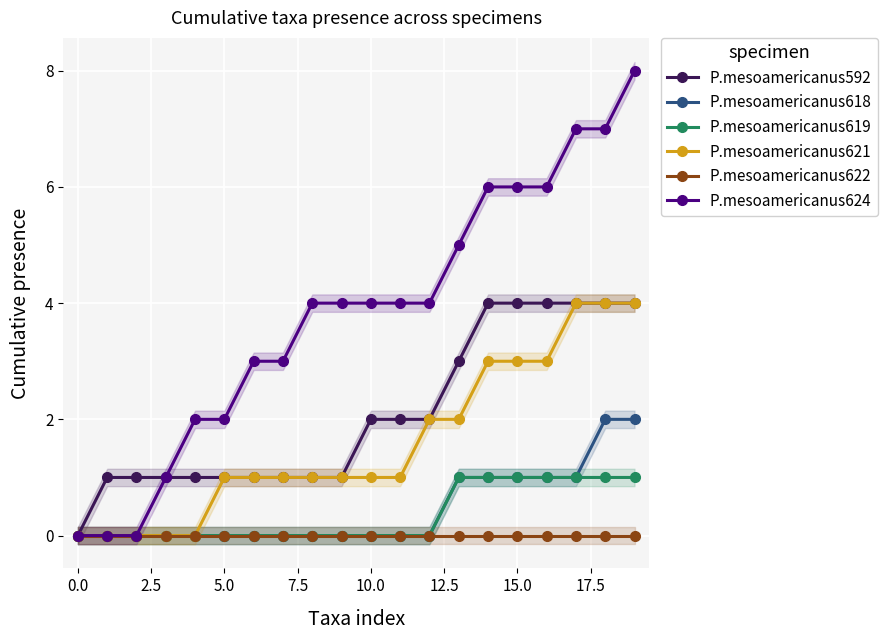

How many lines are shown in the chart?

6